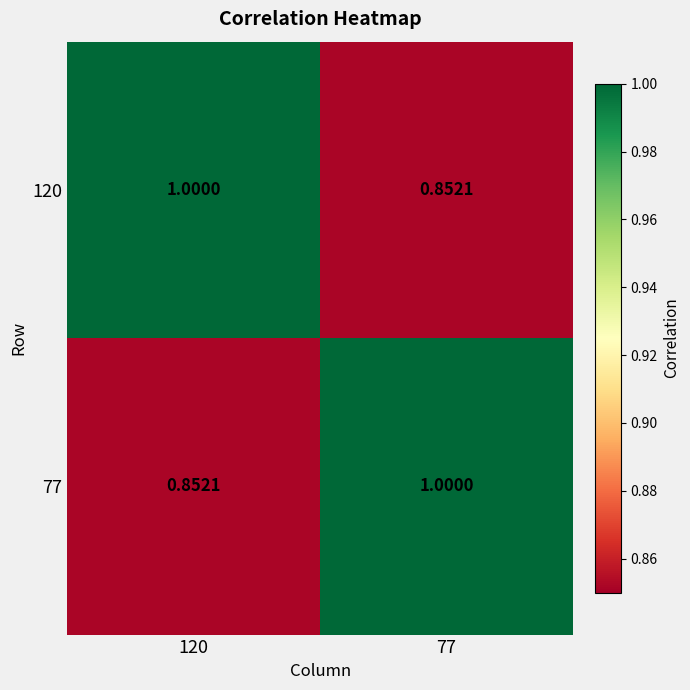

Is the value of 120 at 120 greater than the value of 77 at 120?

Yes